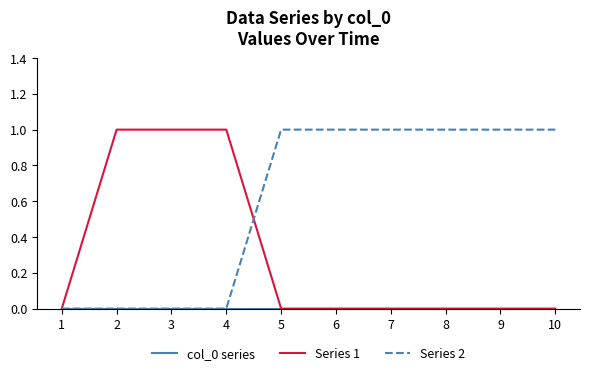

The Series 2 series shows 0 at 3. True or false?

True